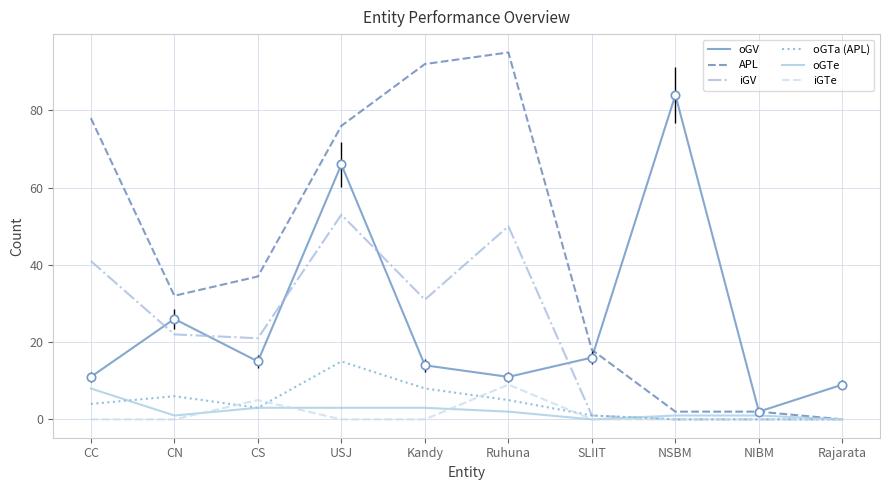

Reading left to right, list all the values displayed in this chart.

oGV: 11	26	15	66	14	11	16	84	2	9
APL: 78	32	37	76	92	95	18	2	2	0
iGV: 41	22	21	53	31	50	1	0	0	0
oGTa (APL): 4	6	3	15	8	5	1	0	0	0
oGTe: 8	1	3	3	3	2	0	1	1	0
iGTe: 0	0	5	0	0	9	0	0	0	0